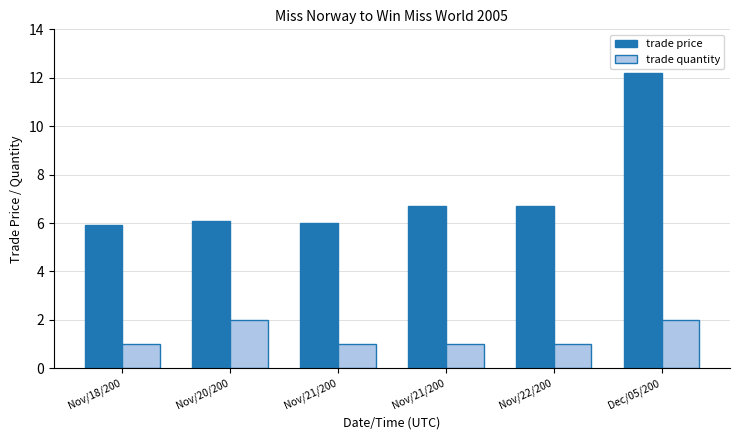

Which category has the lowest value across all series?

Nov/18/200